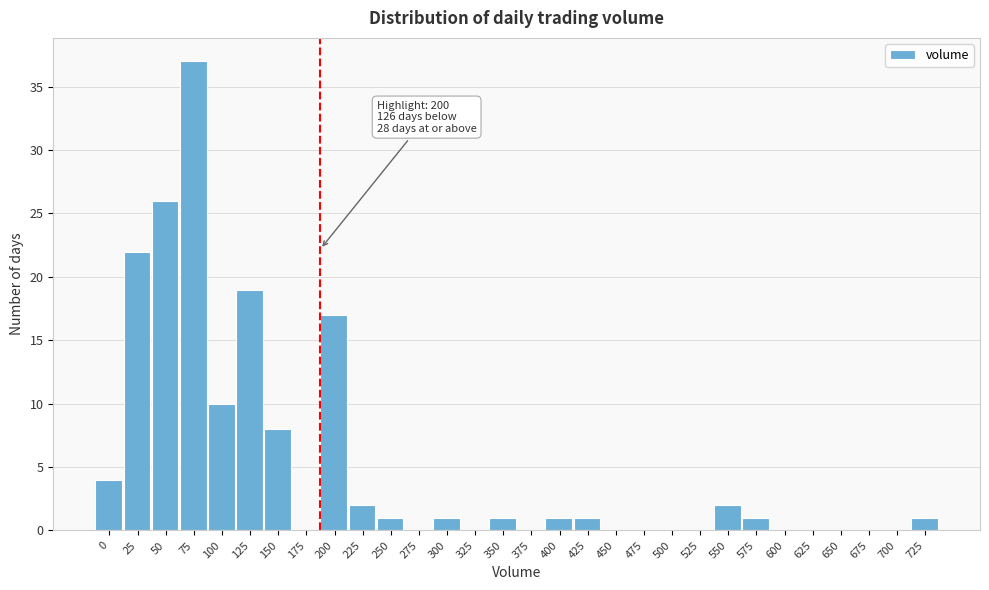

Reading left to right, list all the values displayed in this chart.

0=4	25=22	50=26	75=37	100=10	125=19	150=8	175=0	200=17	225=2	250=1	275=0	300=1	325=0	350=1	375=0	400=1	425=1	450=0	475=0	500=0	525=0	550=2	575=1	600=0	625=0	650=0	675=0	700=0	725=1